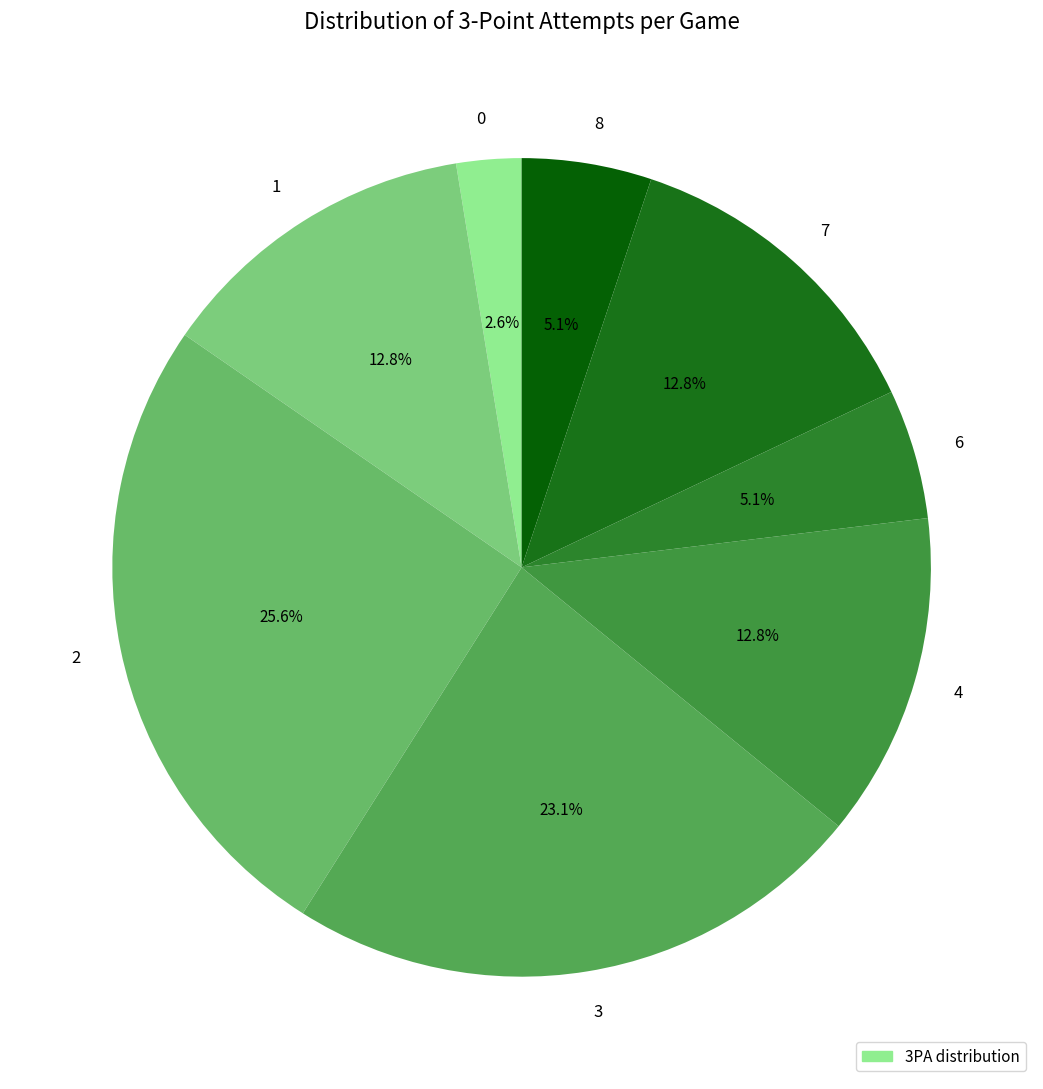

What is the ratio of the value at 1 to the value at 2?

0.5